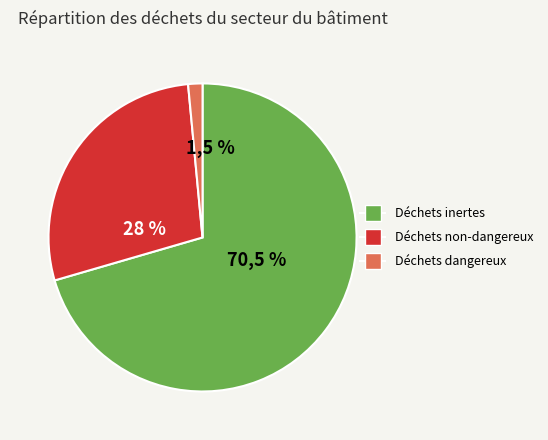

How many slices are in this pie chart?

3